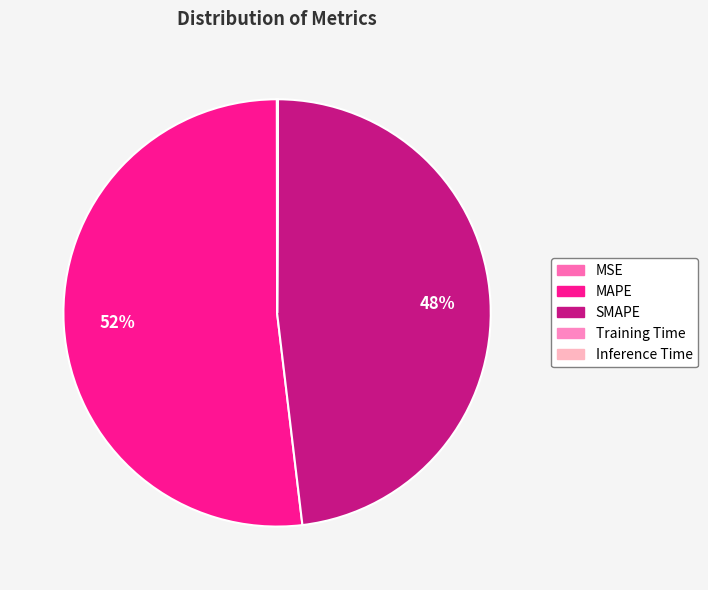

What percentage is NOT represented by MSE?

100.0%